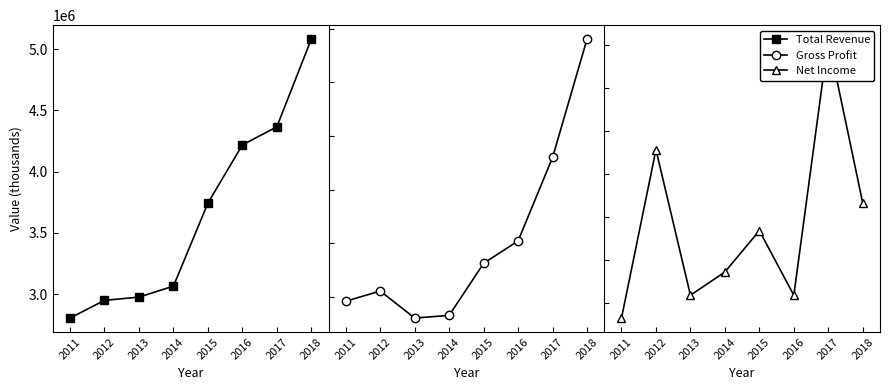

What is the highest value of the Gross Profit series?

740200